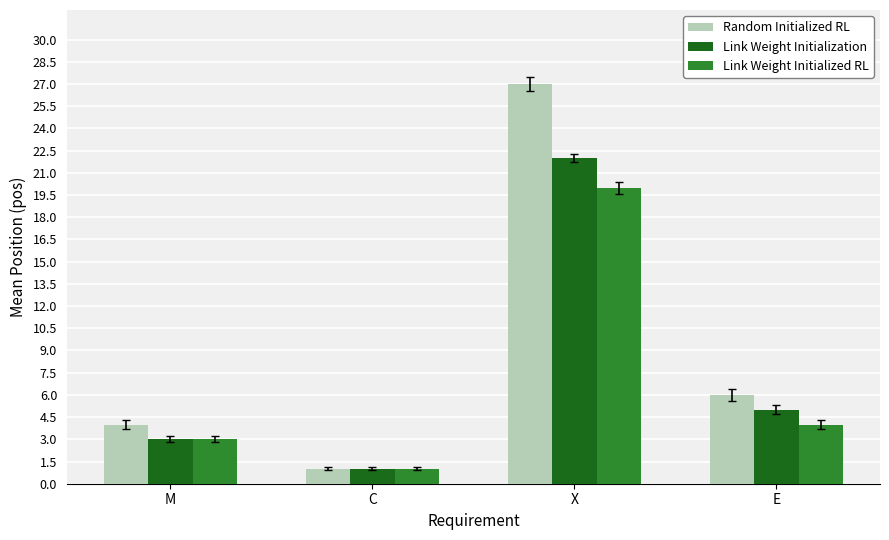

What is the average value of the Link Weight Initialized RL series?

7